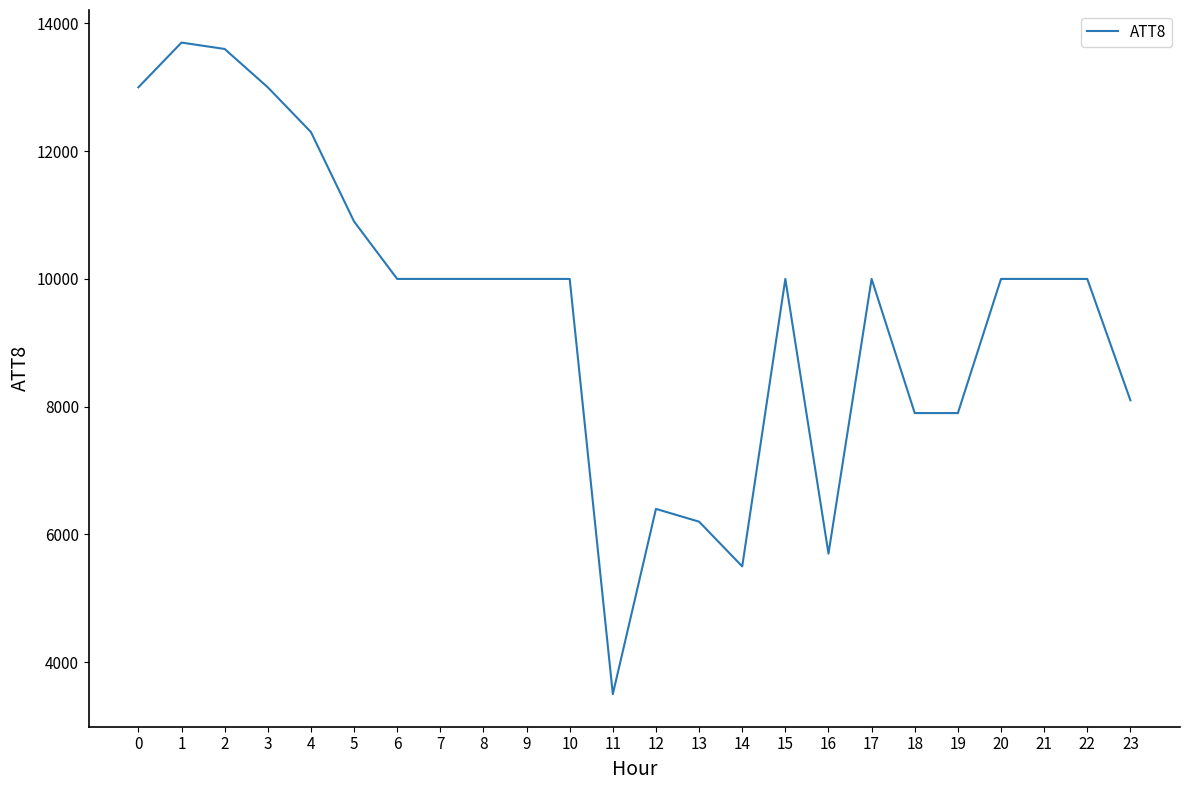

Is it true that the value at 14 is 1673?

False